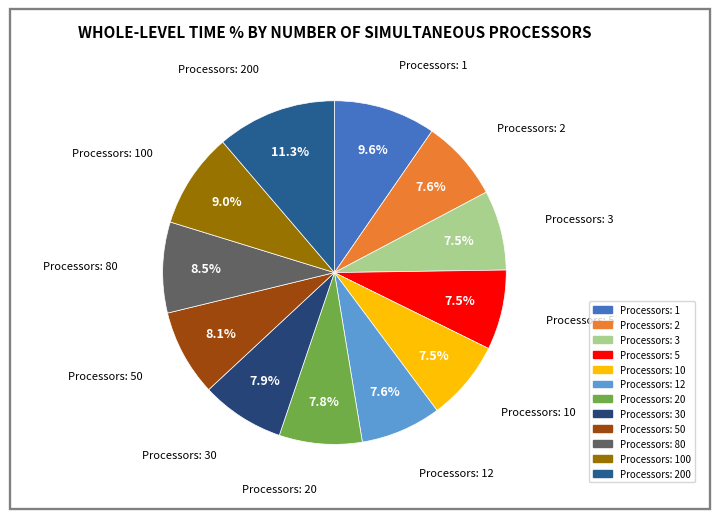

How many segments does this pie chart have?

12